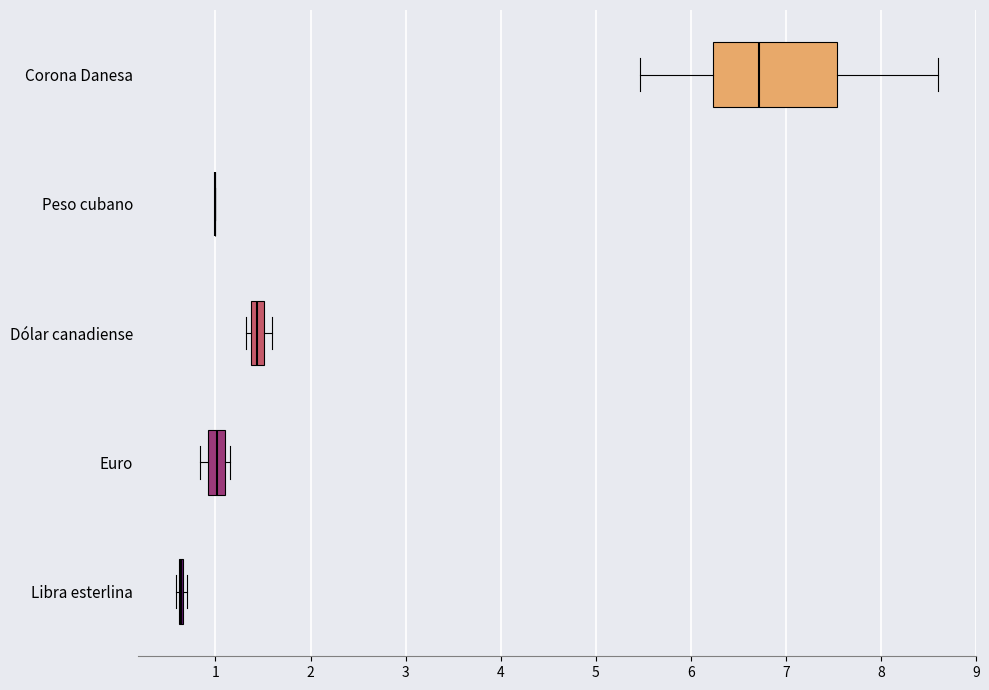

Which box is the widest, from its left edge to its right edge?

Corona Danesa